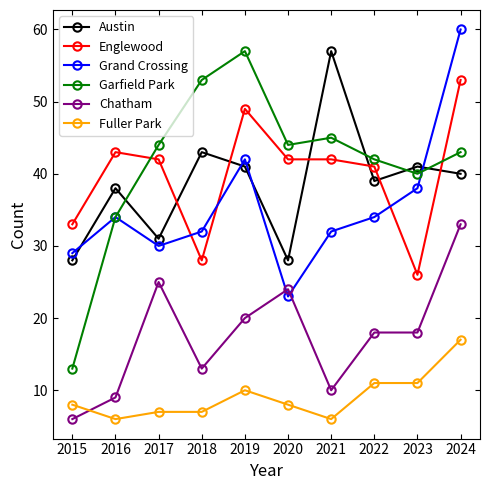

How many interior local valleys does the Grand Crossing series have?

2